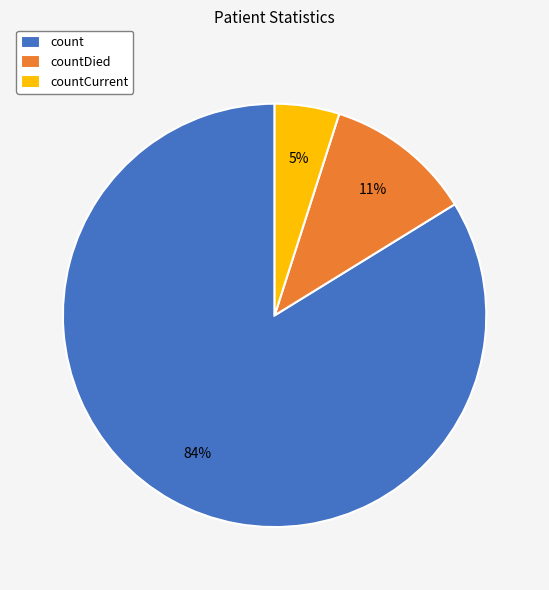

True or false: countDied accounts for 11% of the total.

True